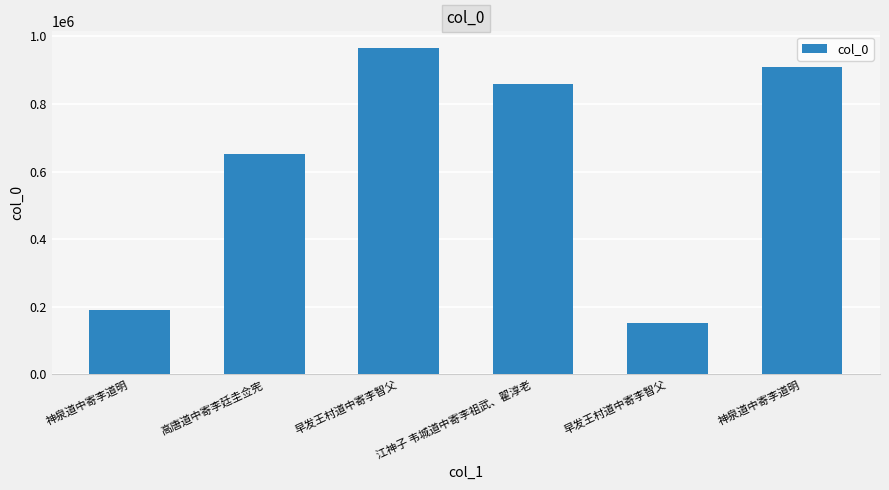

What is the label of the 4th bar from the left?

江神子 韦城道中寄李祖武、翟淳老